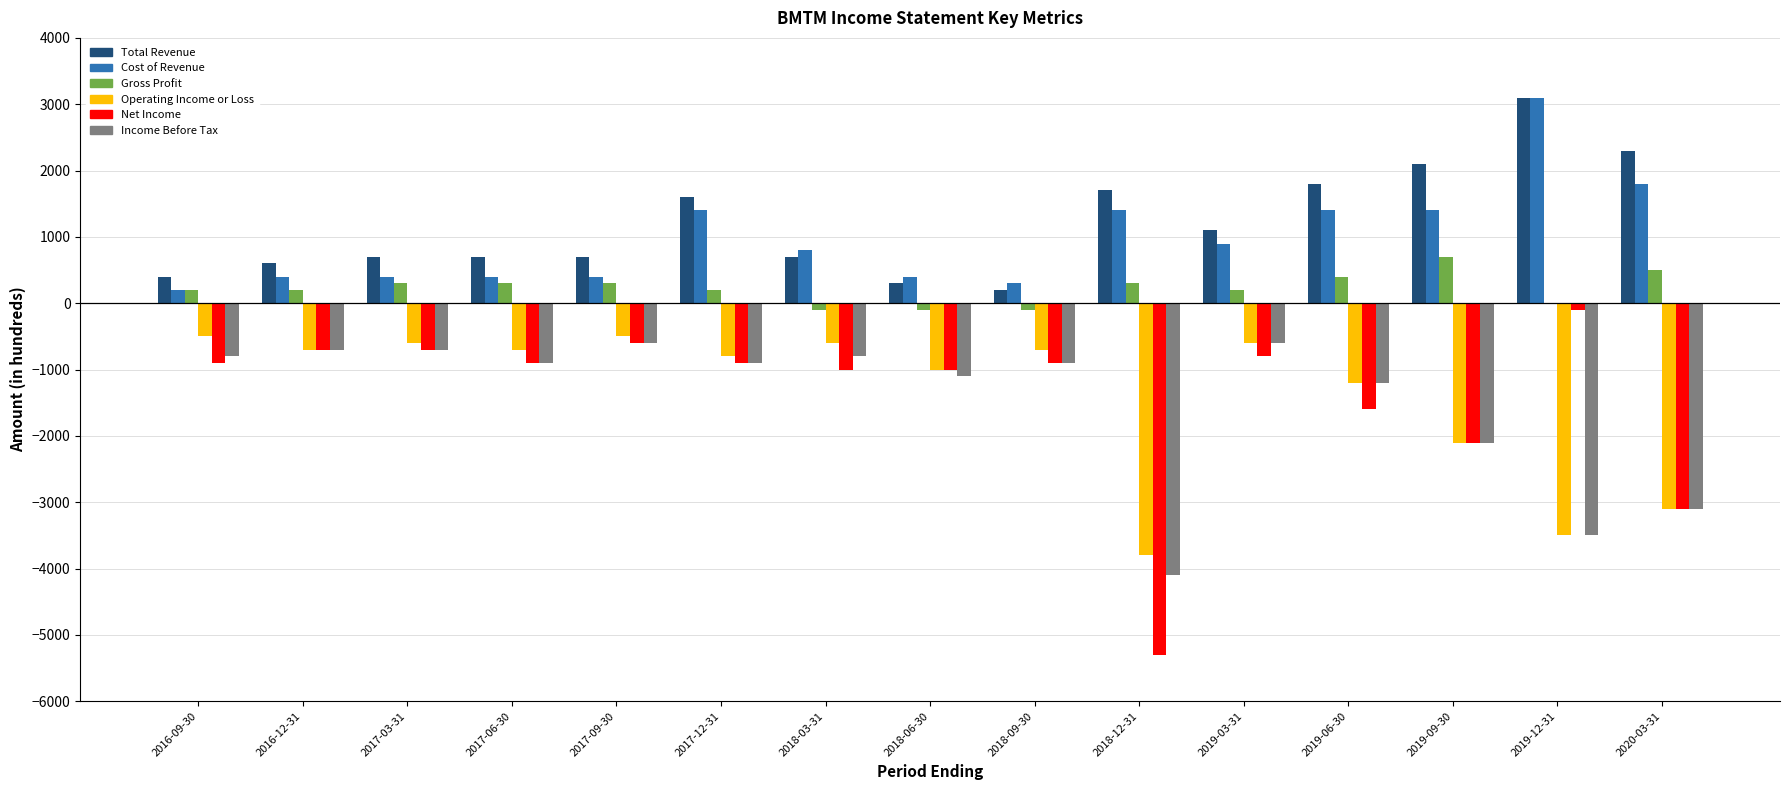

Is the value of Income Before Tax at 2019-06-30 greater than the value of Gross Profit at 2018-09-30?

No